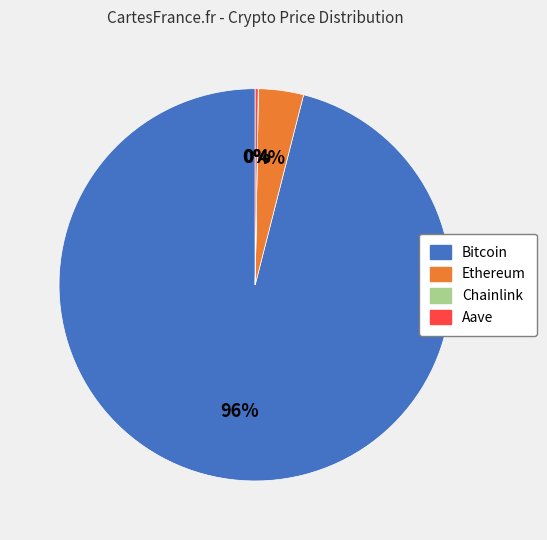

What percentage is the Bitcoin slice, to the nearest percent?

96%